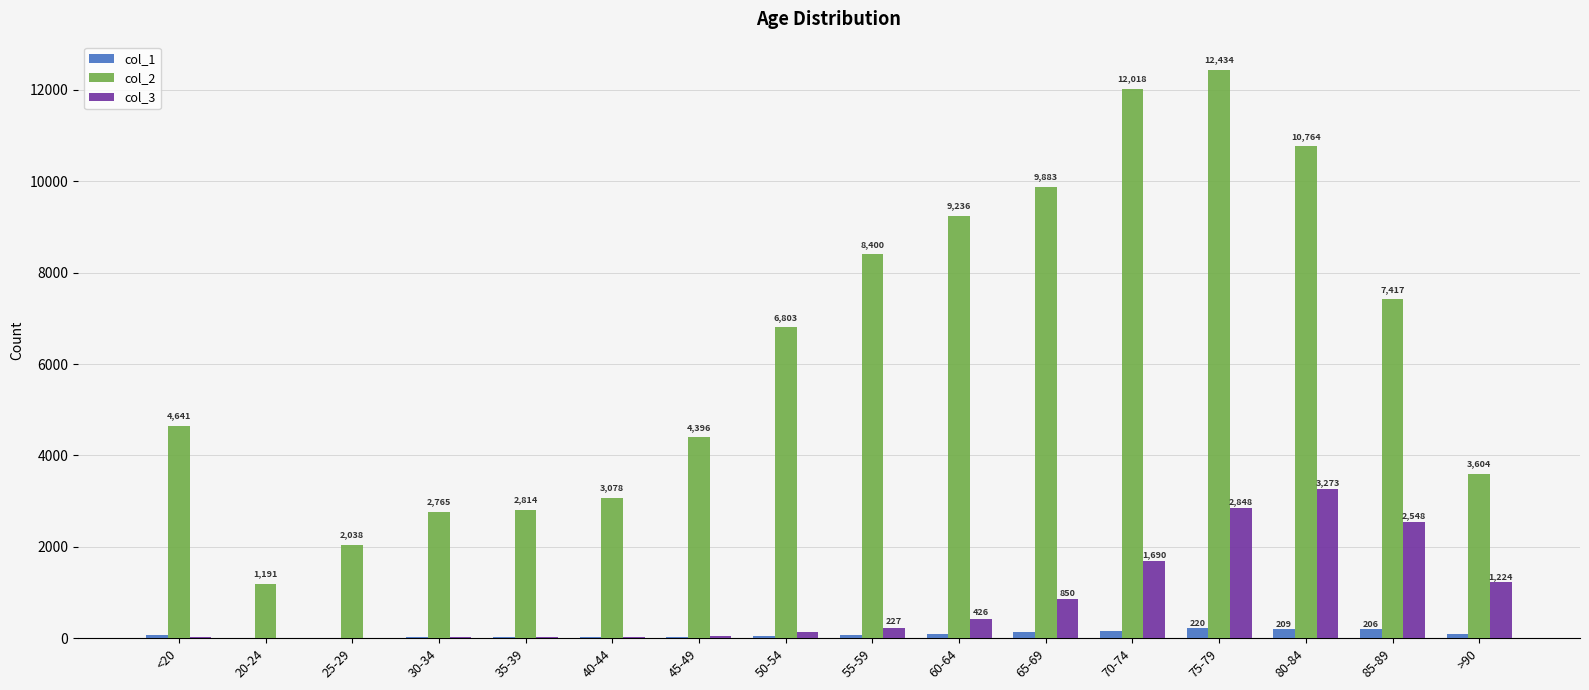

What is the sum of all col_1 values?

1383